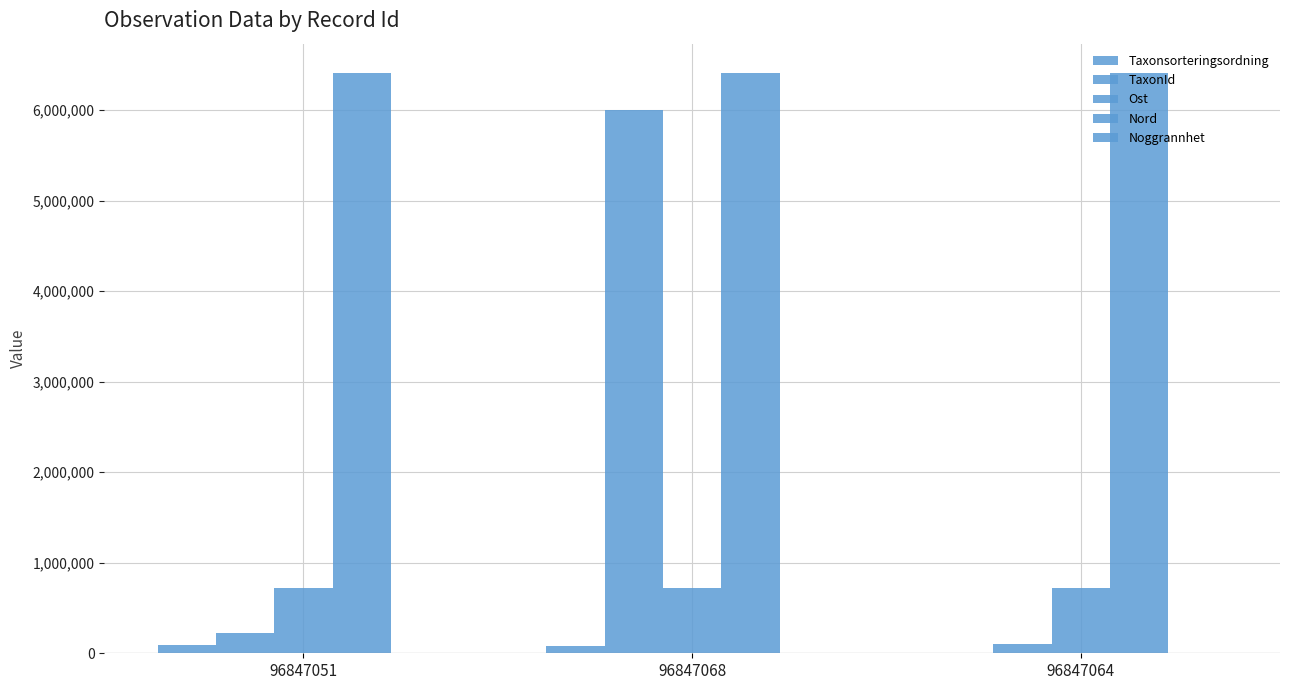

Are the bars horizontal?

No